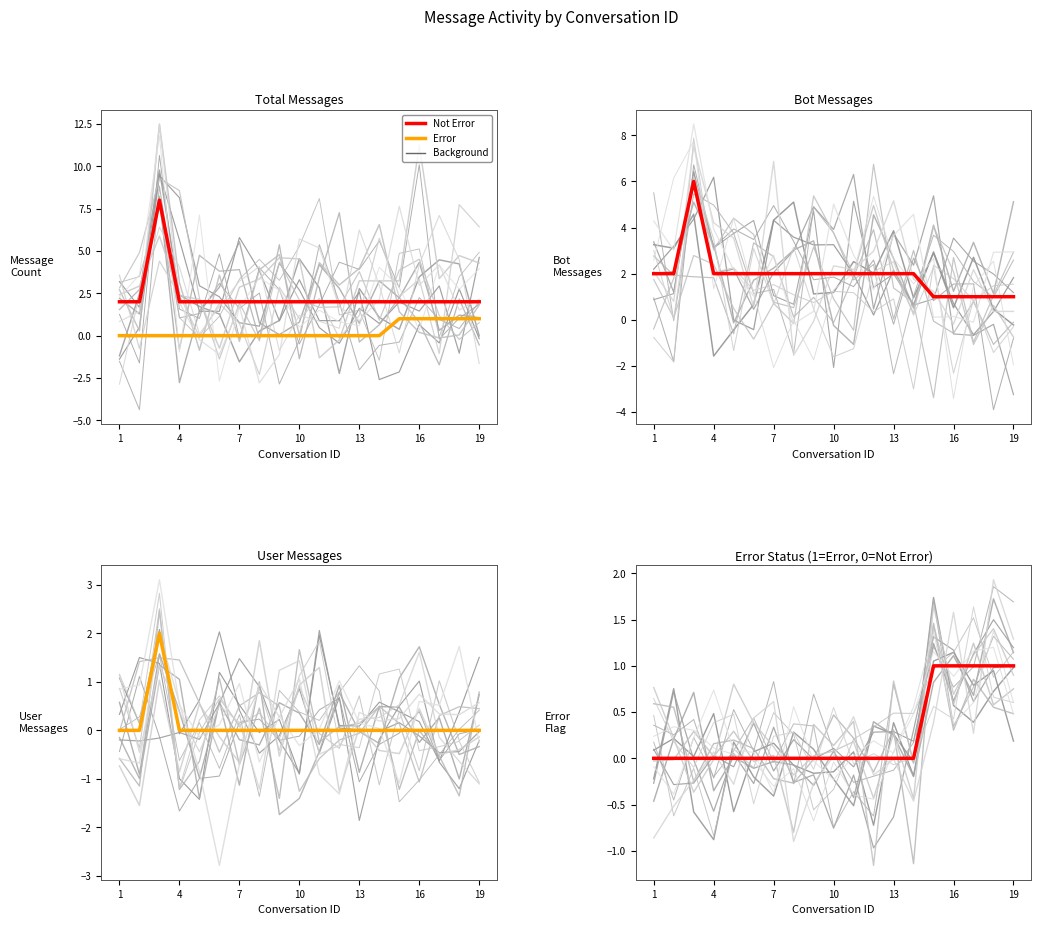

True or false: Bot (Not Error) and Not Error cross at least once.

False